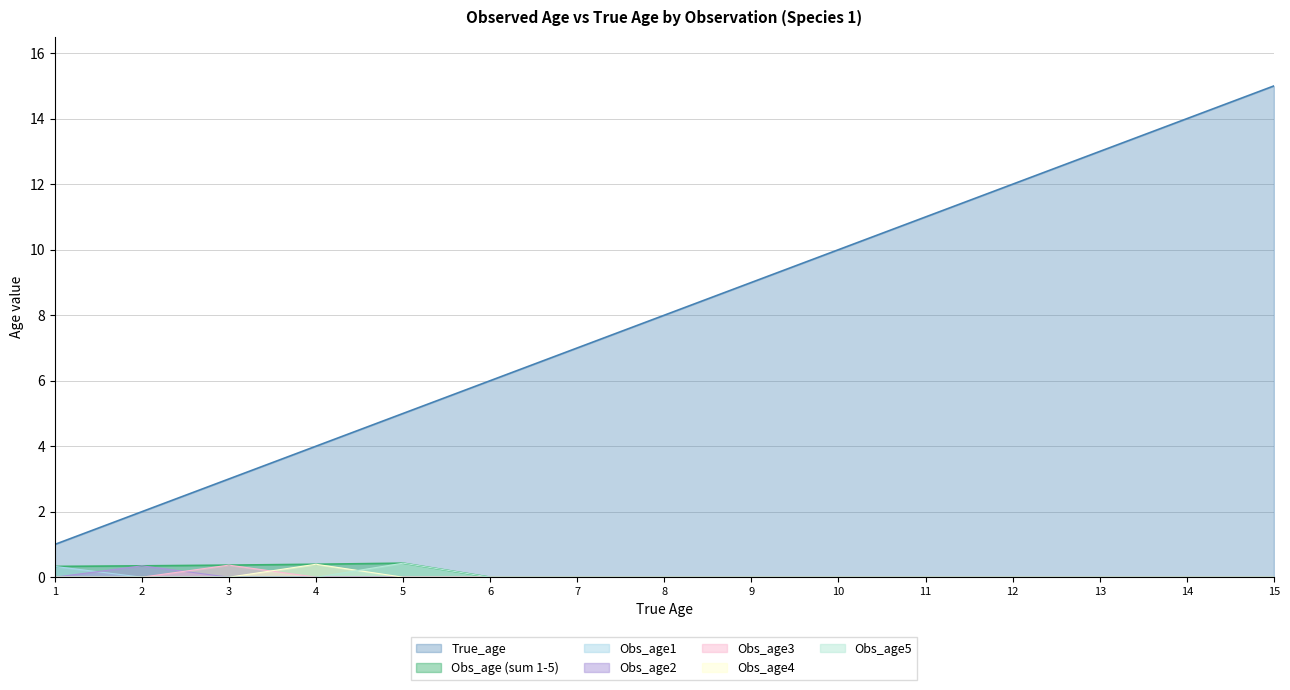

What is the difference between the maximum and minimum values in the Obs_age1 series?

0.3